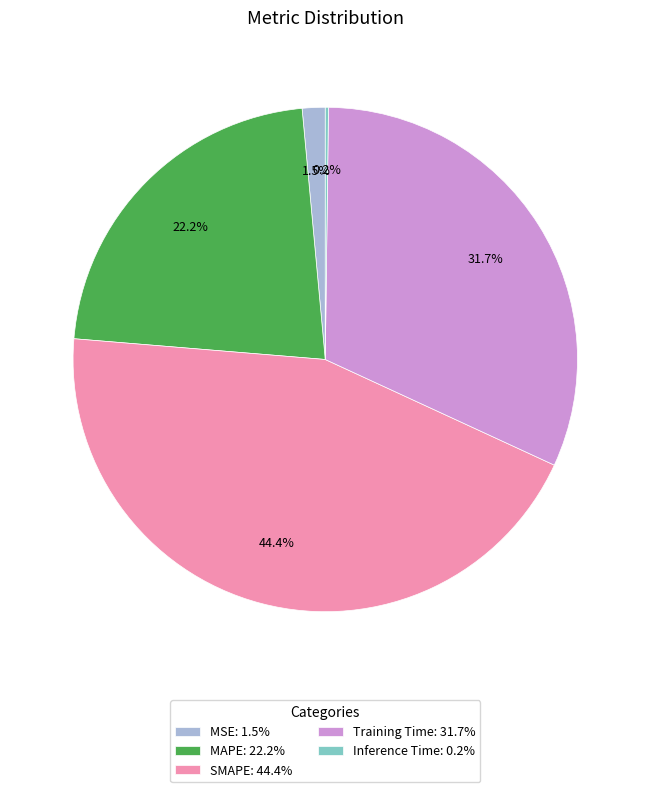

Approximately how many times larger is the value at SMAPE: 44.4% compared to Training Time: 31.7%?

1.4